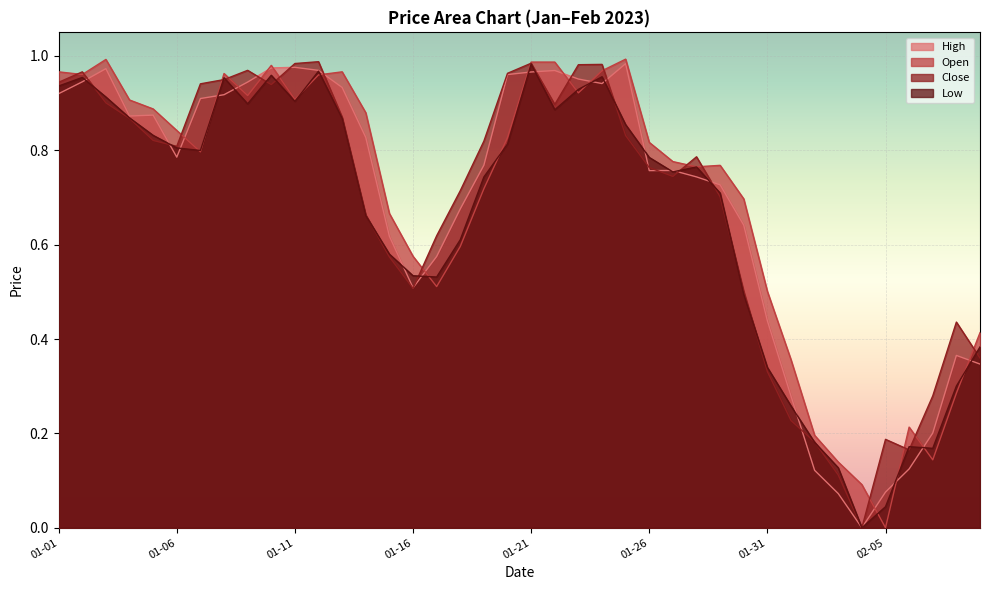

What is the approximate value of High at 2023-01-08?

0.9